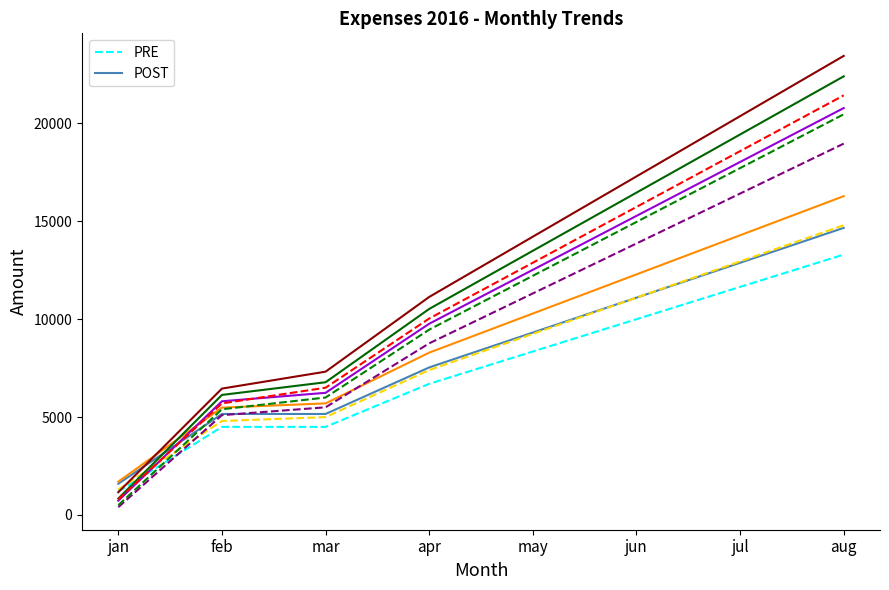

At which category is the sum across all series the highest?

aug